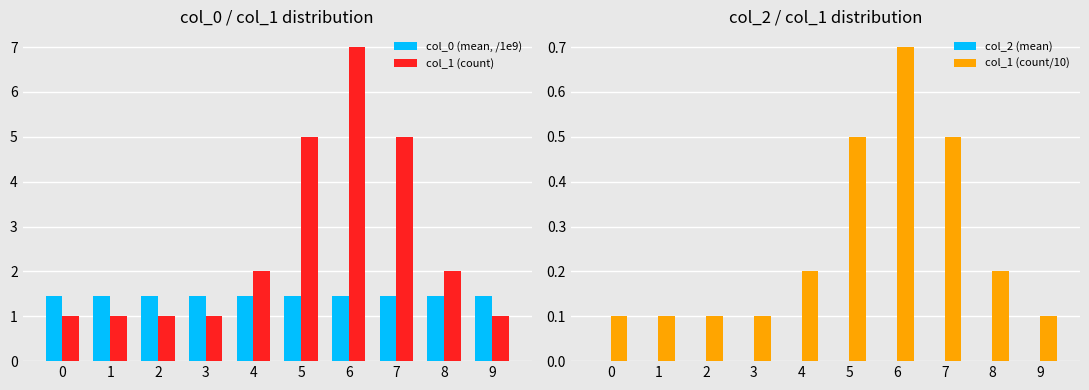

What is the spread (max minus min) of values at 4?

2.0